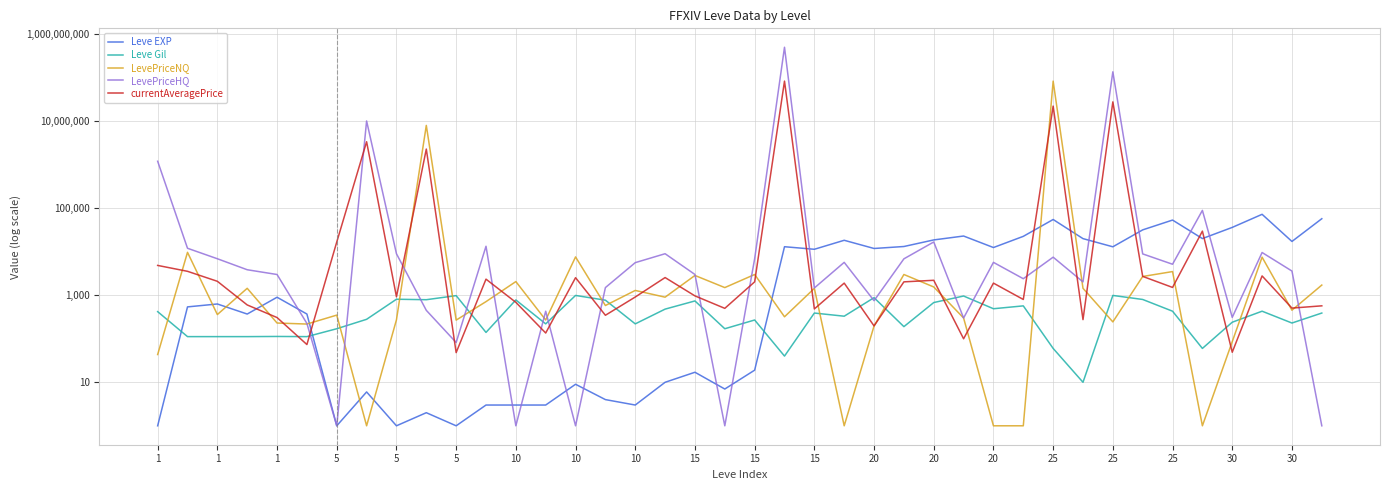

The value of Leve EXP at 29 is 10945.4. True or false?

False